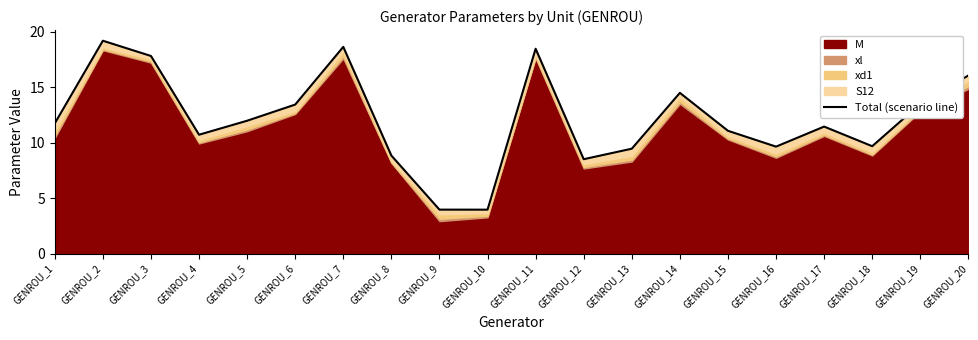

What is the value of the 11th point from the left?

18.5